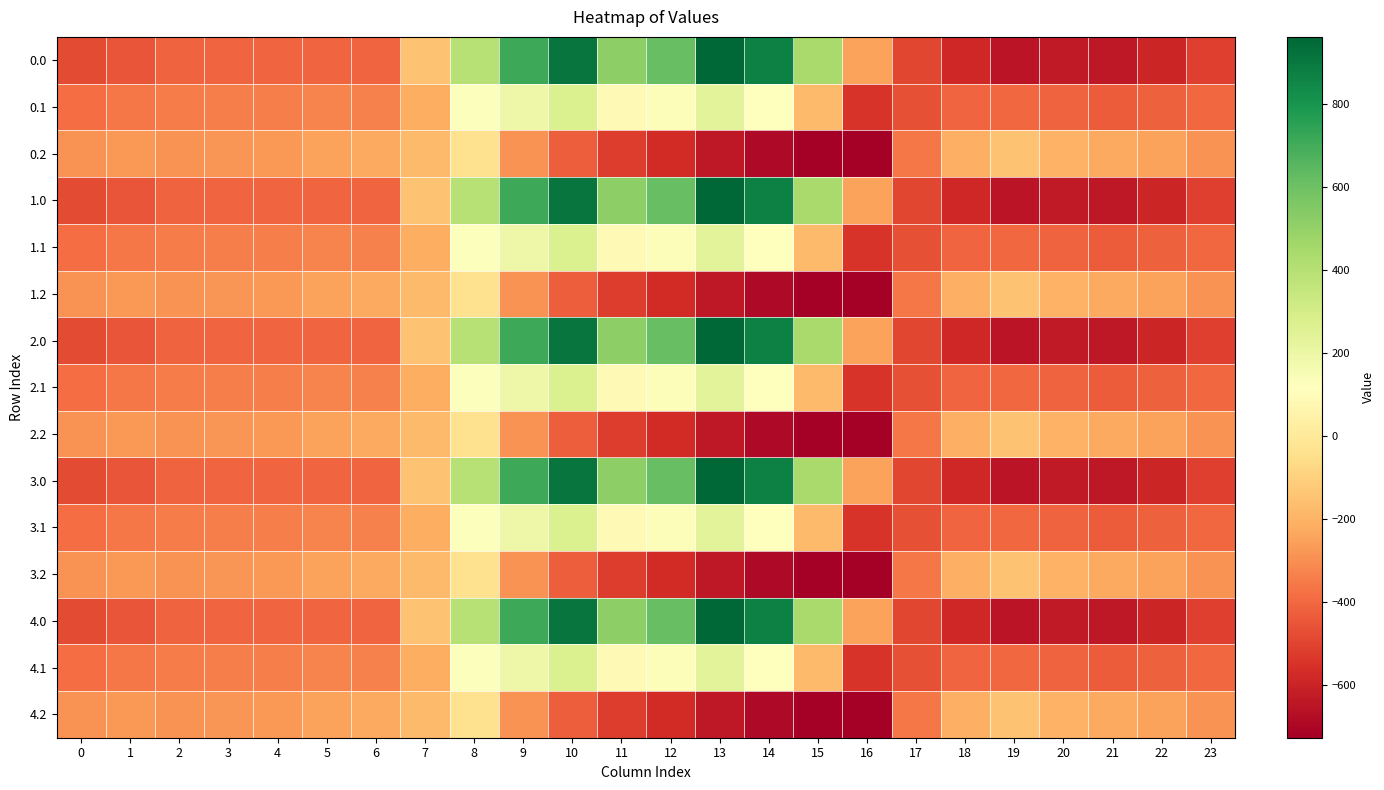

What is the total value across all series at 7?

-2719.2